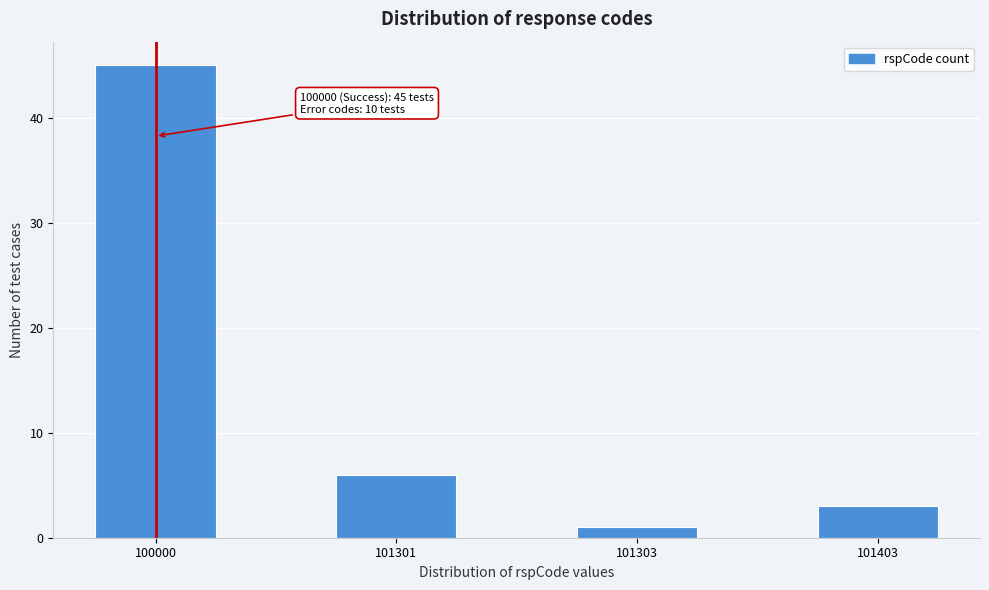

Reading left to right, list all the values displayed in this chart.

45	6	1	3